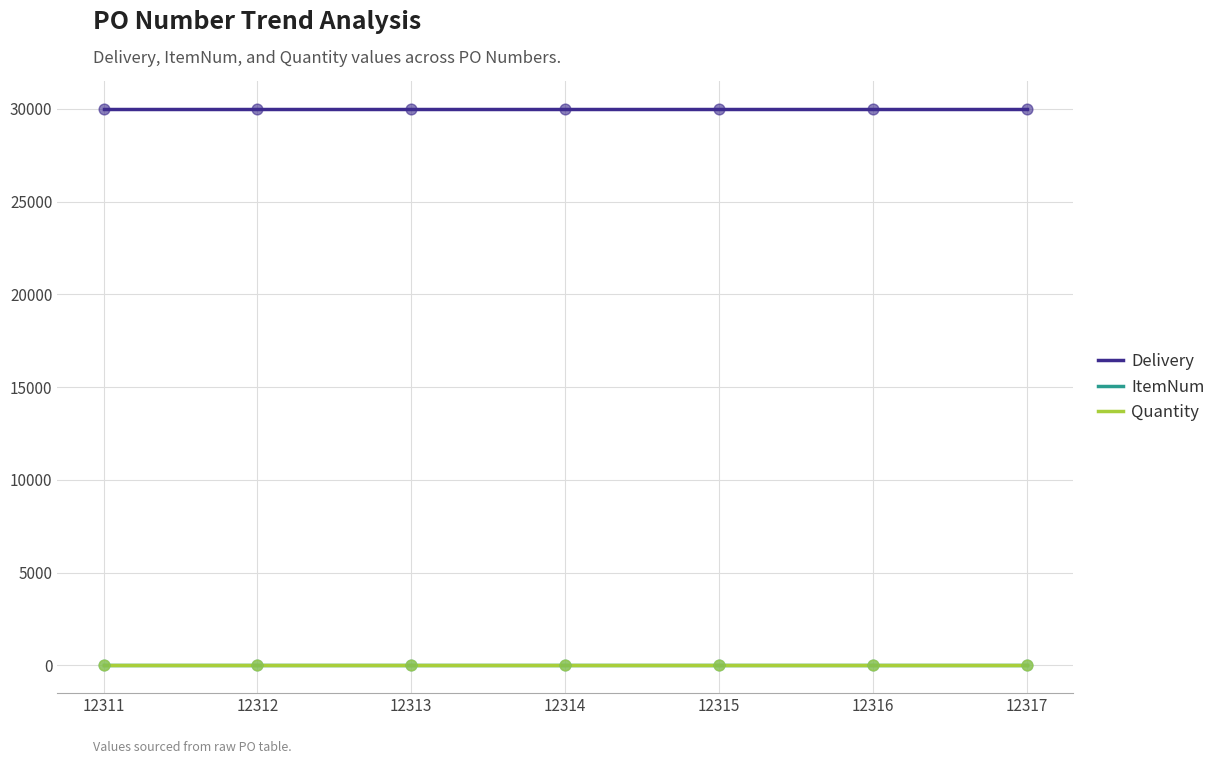

Which series has the largest total across all categories?

Delivery